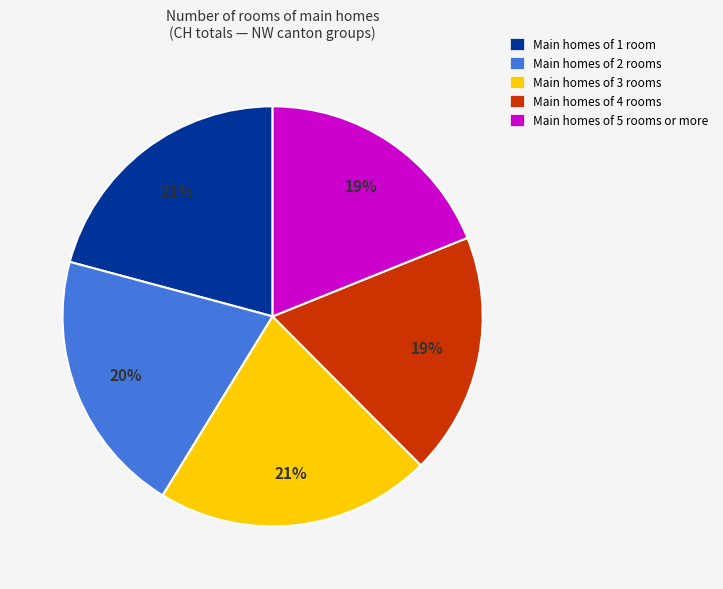

Is there a majority slice in this chart?

No